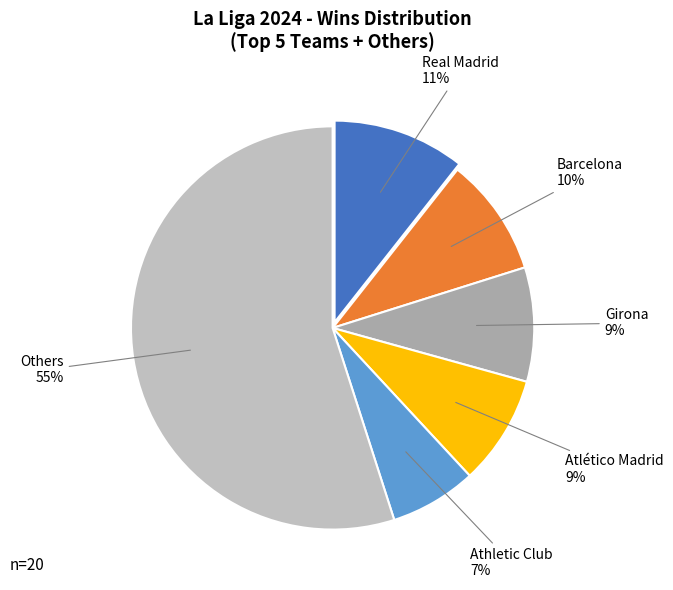

How many slices are in this pie chart?

6